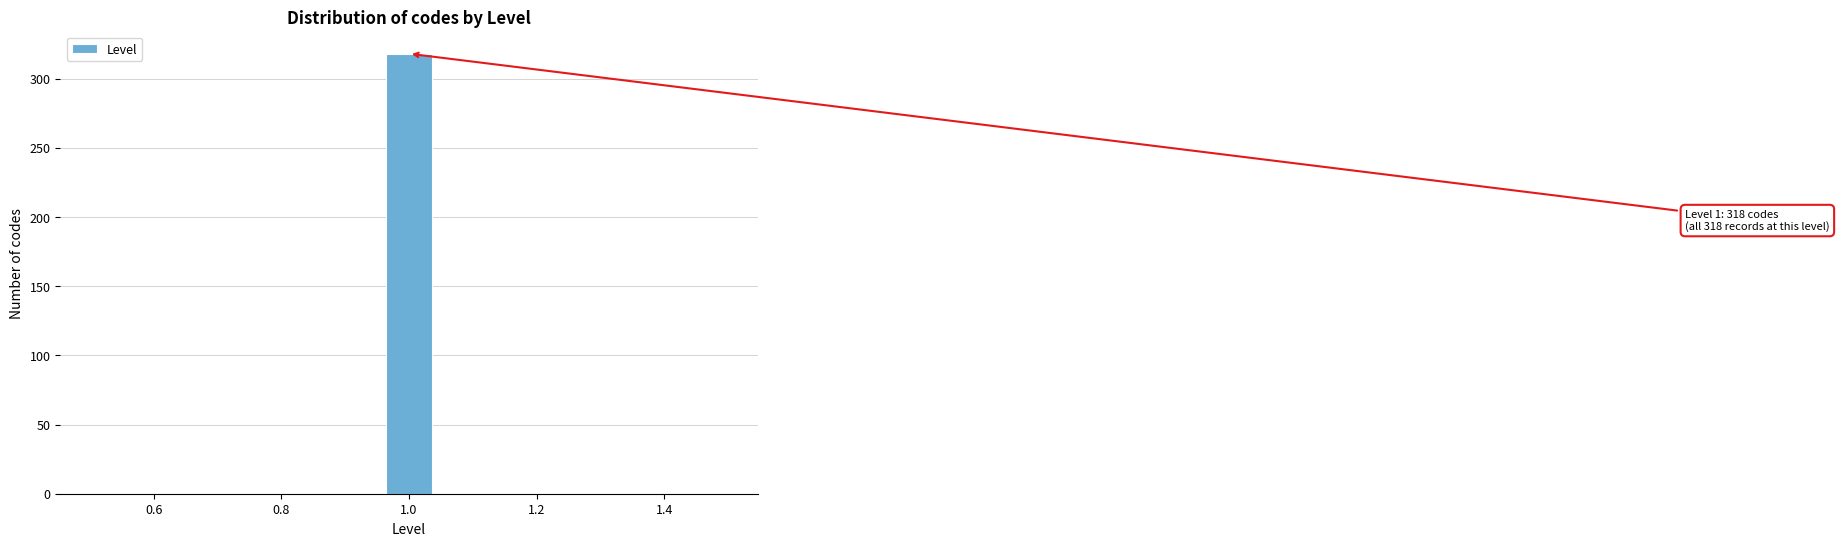

Read against the x-axis, roughly where is the centre of the tallest bar?

1.00